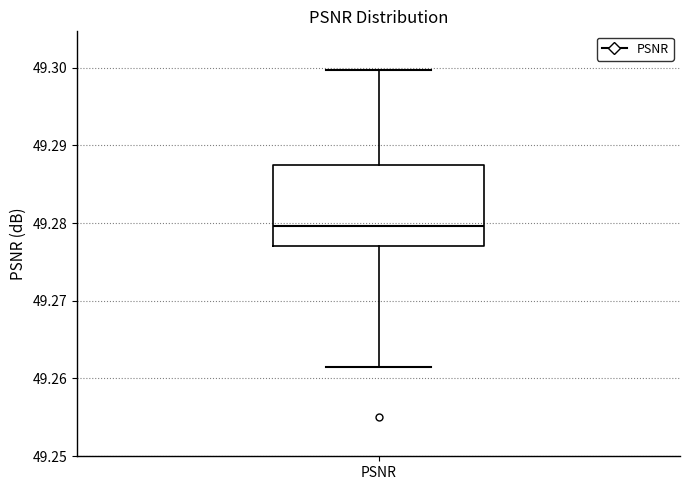

Transcribe this box plot: give where the median line is, the range the box spans, and where the two whiskers end, as read against the y-axis. The values are not printed on the chart, so give them approximately, as read against the axis.

median 49.280, box 49.277 to 49.287, whiskers 49.261 to 49.300